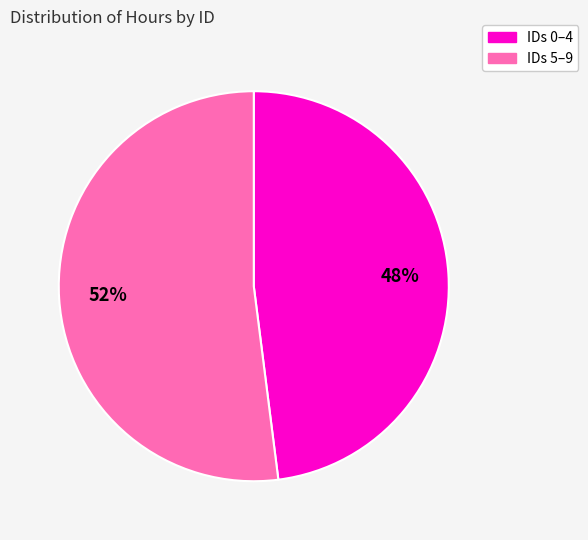

Does IDs 0–4 account for over 50% of the chart?

No